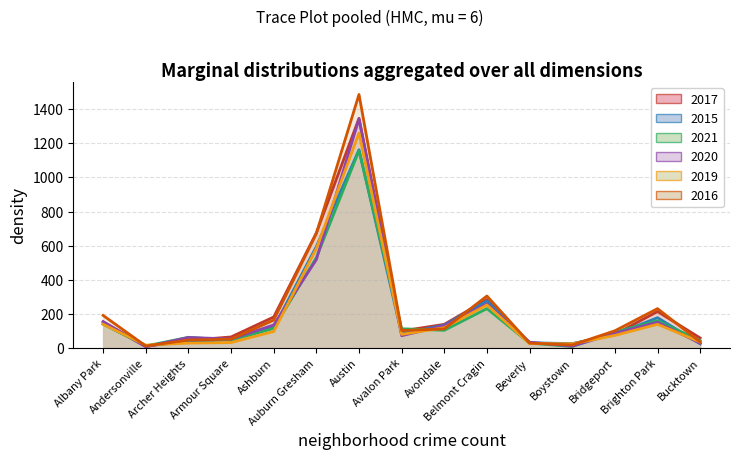

Which category has the lowest value across all series?

Andersonville